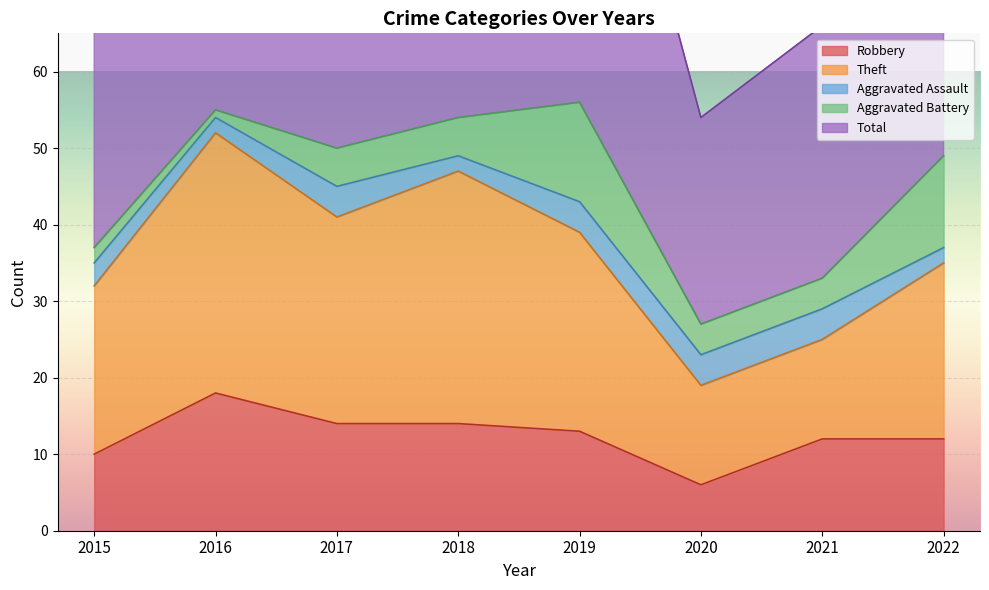

What is the sum of the Theft values at 2016 and 2020?

71